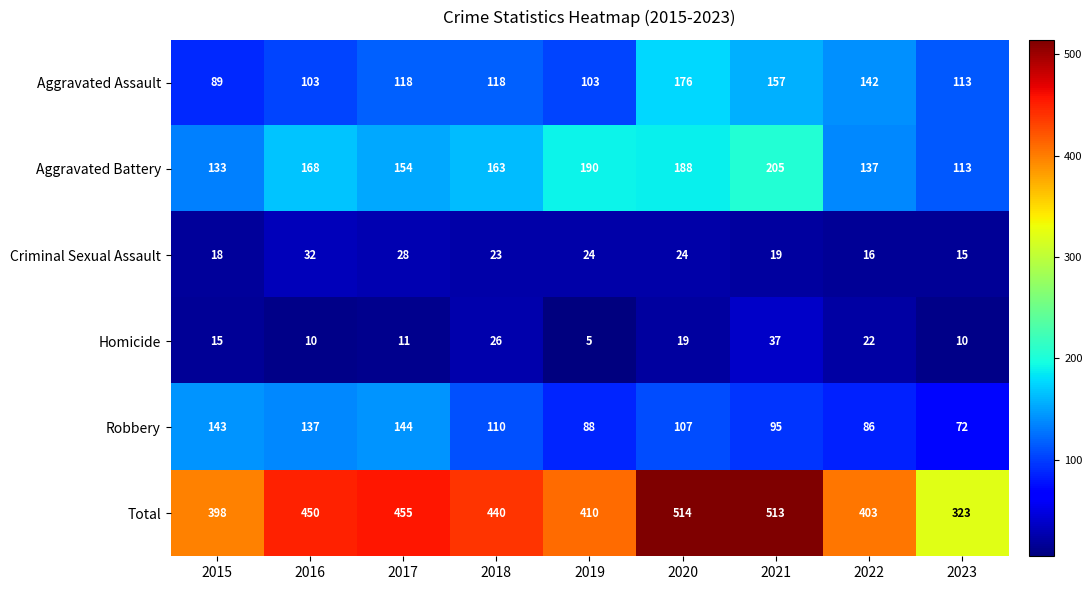

What is the spread (max minus min) of values at 2020?

495